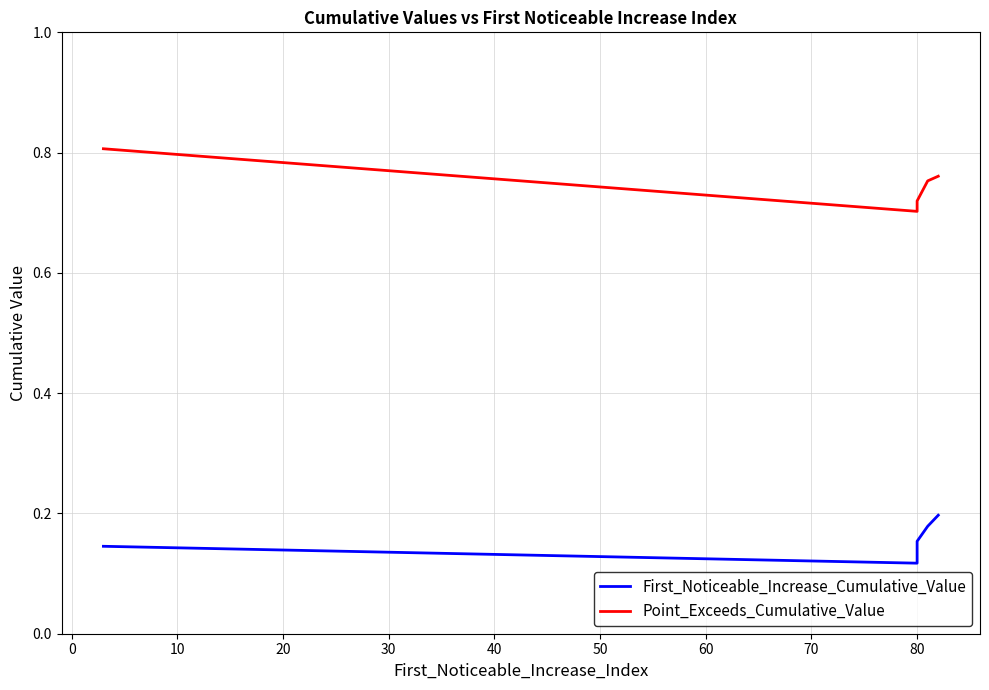

True or false: First_Noticeable_Increase_Cumulative_Value has more than 2 interior local peaks.

False